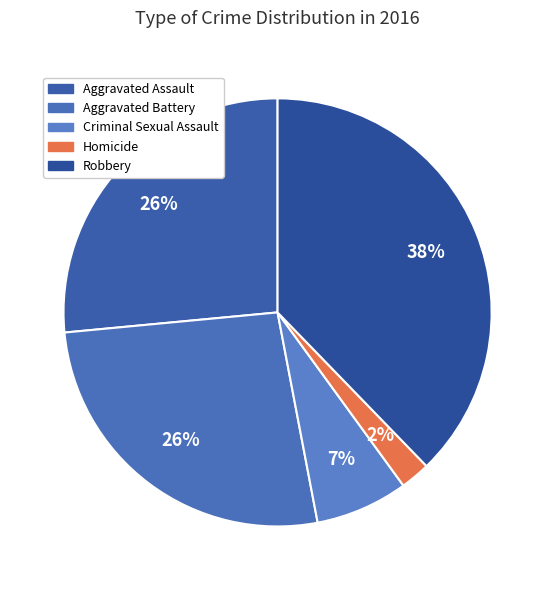

Count the number of slices in the pie.

5